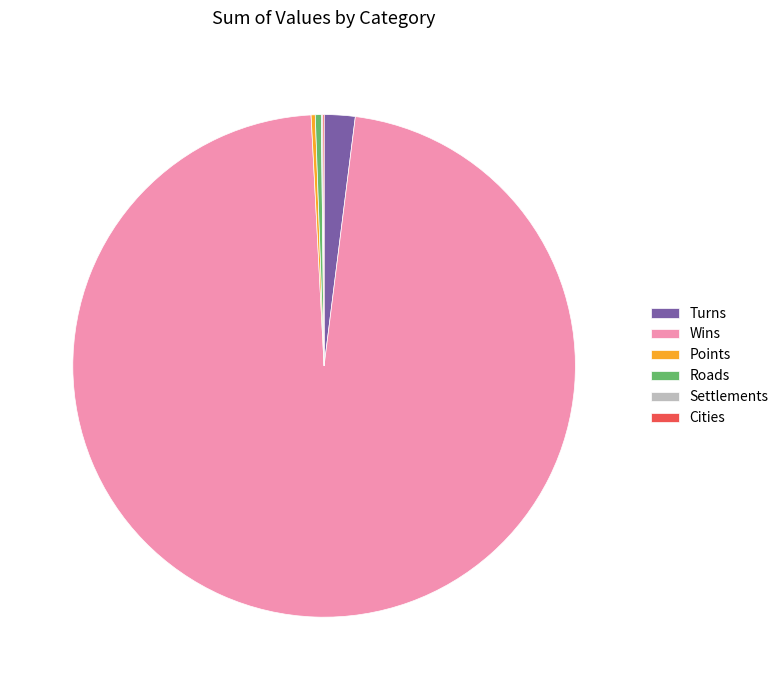

What is the largest slice in the pie chart?

Wins